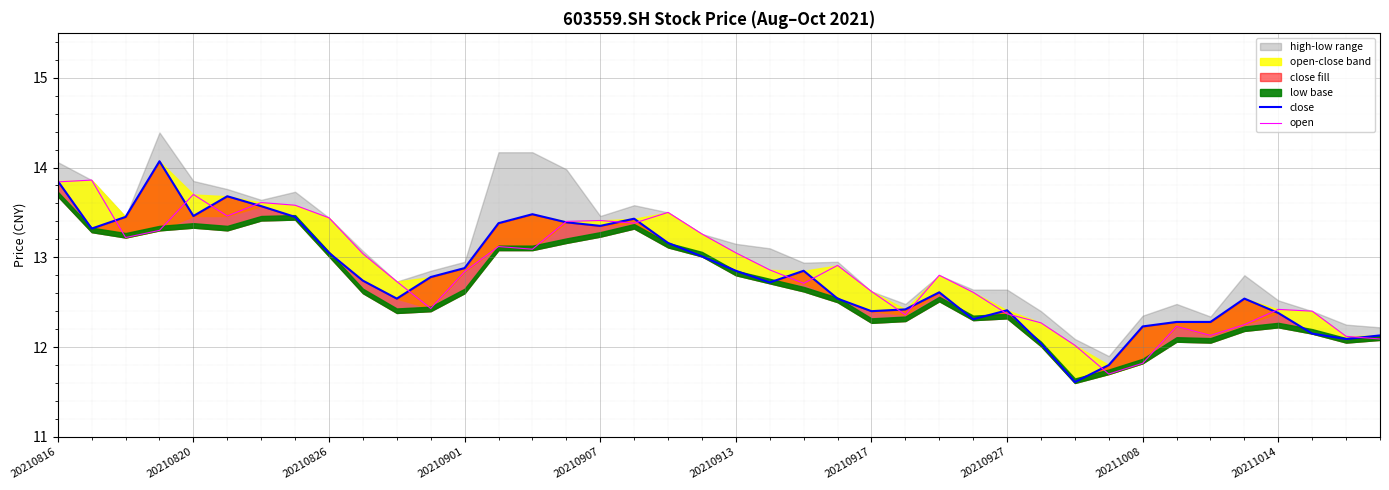

What is the average value of the open series?

12.8